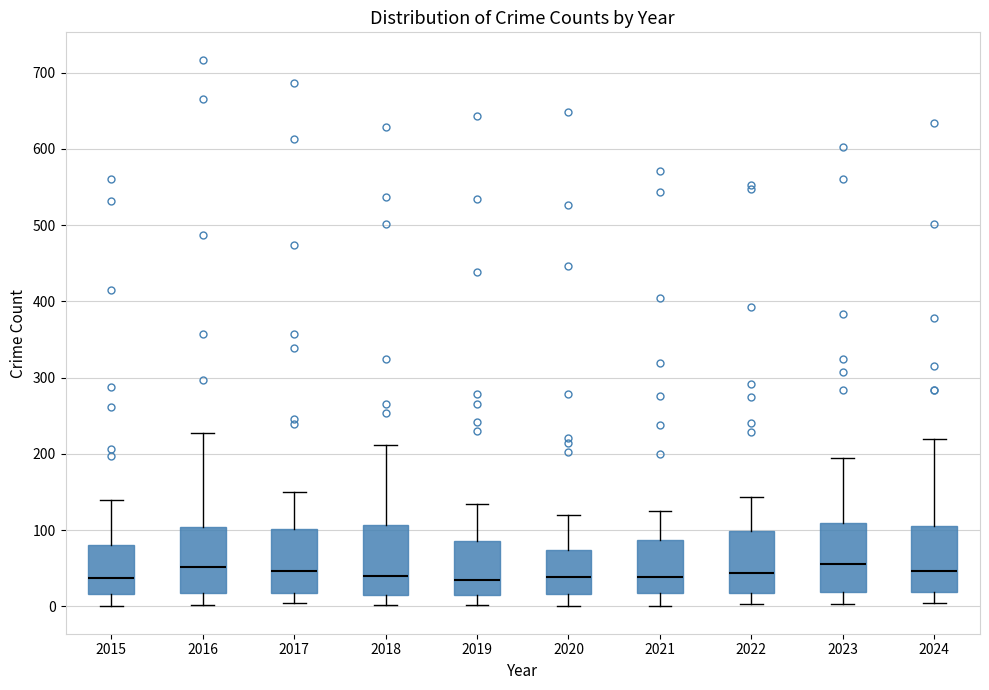

Reading left to right, read every box against the y-axis: the position of its median line, the range the box covers, and the ends of its whiskers. The values are not printed on the chart, so give them approximately, as read against the axis.

2015: median 40, box 20 to 80, whiskers 0 to 140
2016: median 50, box 20 to 100, whiskers 0 to 230
2017: median 50, box 20 to 100, whiskers 0 to 150
2018: median 40, box 20 to 110, whiskers 0 to 210
2019: median 40, box 20 to 90, whiskers 0 to 130
2020: median 40, box 20 to 70, whiskers 0 to 120
2021: median 40, box 20 to 90, whiskers 0 to 130
2022: median 40, box 20 to 100, whiskers 0 to 140
2023: median 60, box 20 to 110, whiskers 0 to 190
2024: median 50, box 20 to 110, whiskers 0 to 220